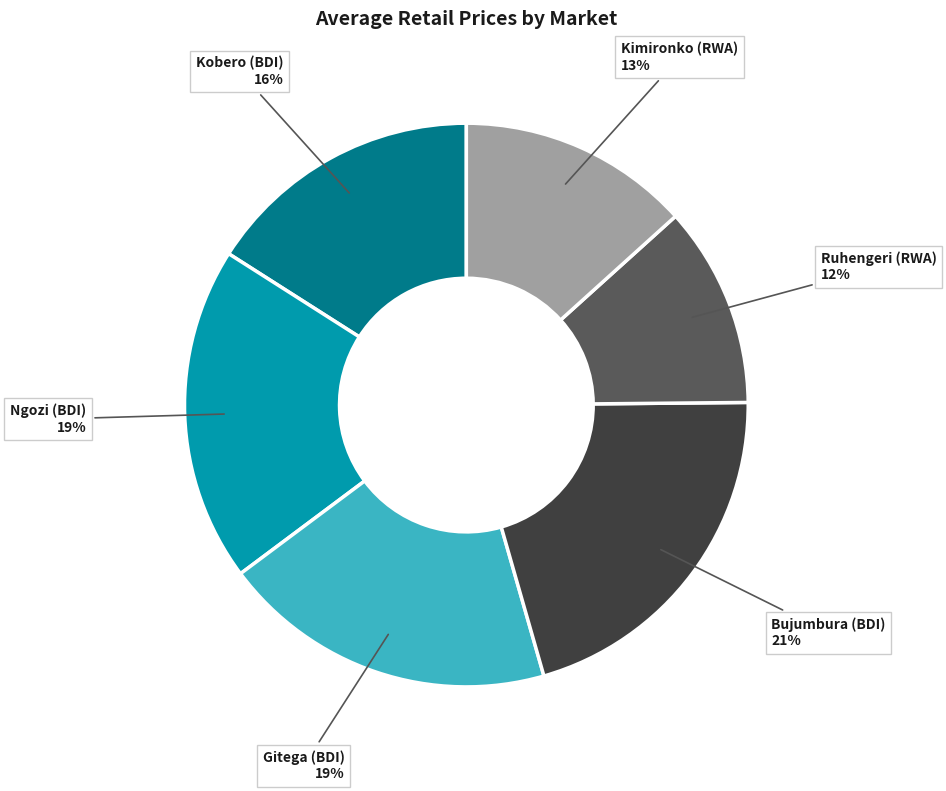

To the nearest percent, what is the average slice percentage?

17%